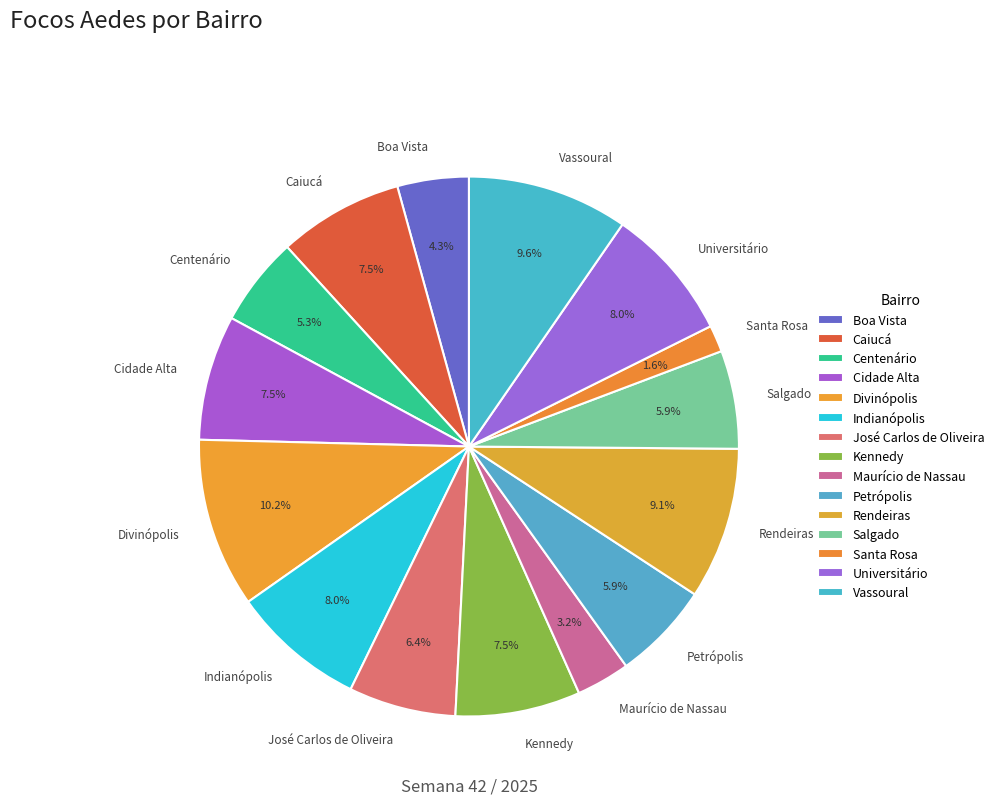

Combined, do Santa Rosa and Vassoural account for over 50%?

No